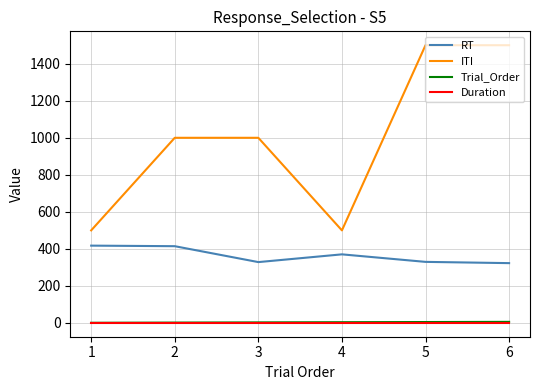

At how many categories does at least one series exceed 805?

4